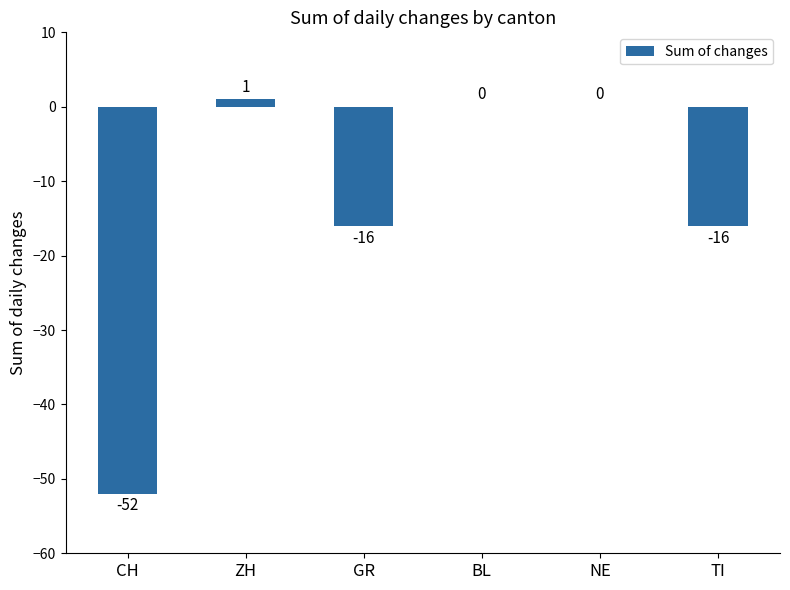

Where does the data first go above 0?

ZH